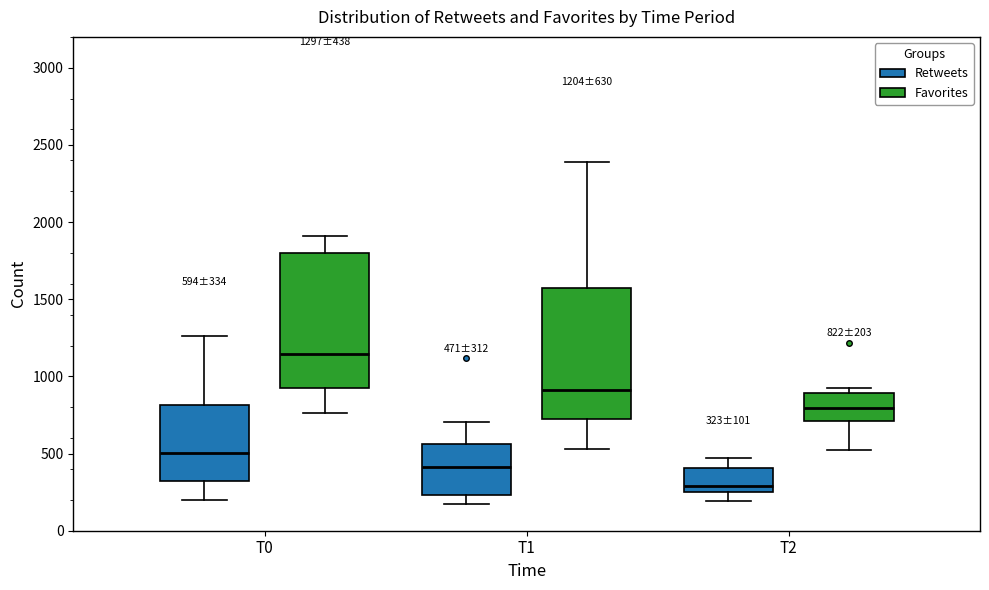

Which box's median line is the highest?

T0 (Favorites)